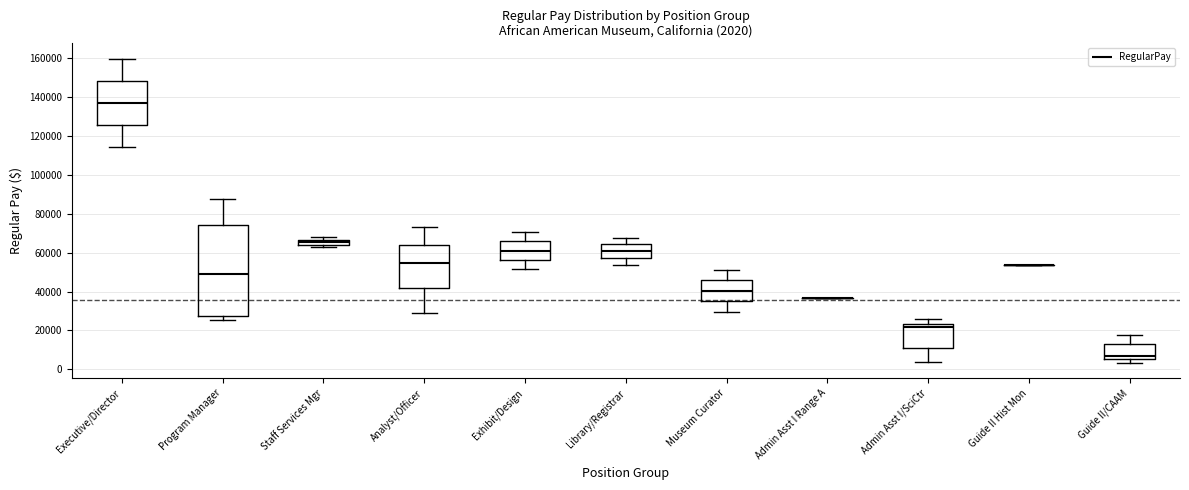

Which box is the tallest, from its lower edge to its upper edge?

Program Manager